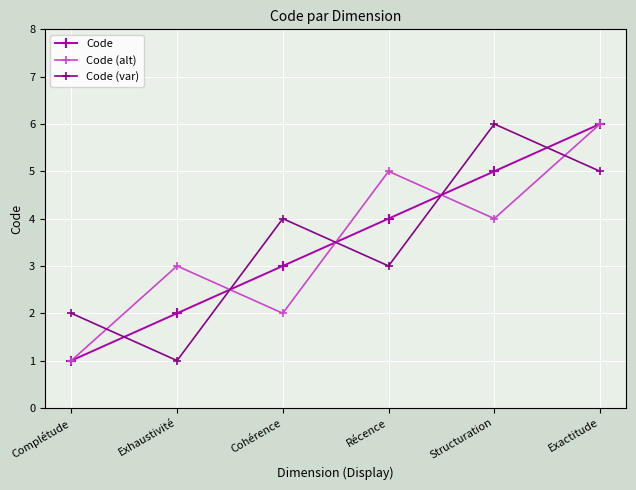

Reading left to right, list all the values displayed in this chart.

Code: 1	2	3	4	5	6
Code (alt): 1	3	2	5	4	6
Code (var): 2	1	4	3	6	5